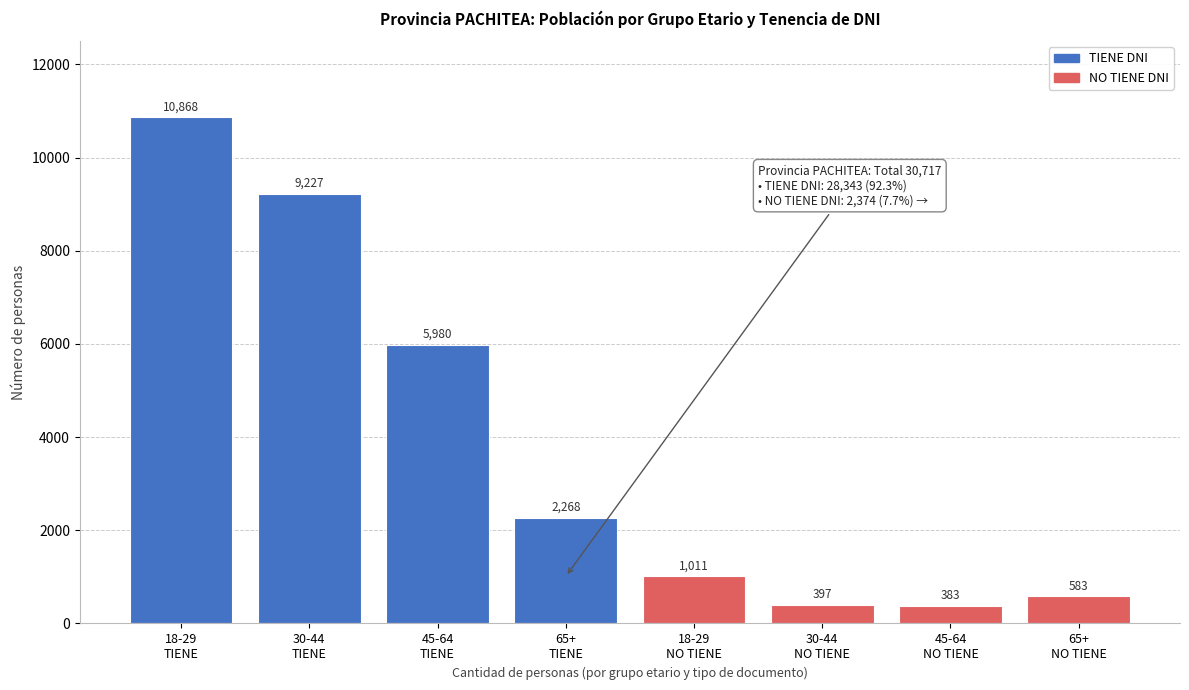

Reading left to right, extract all data points from this chart.

10868	9227	5980	2268	1011	397	383	583